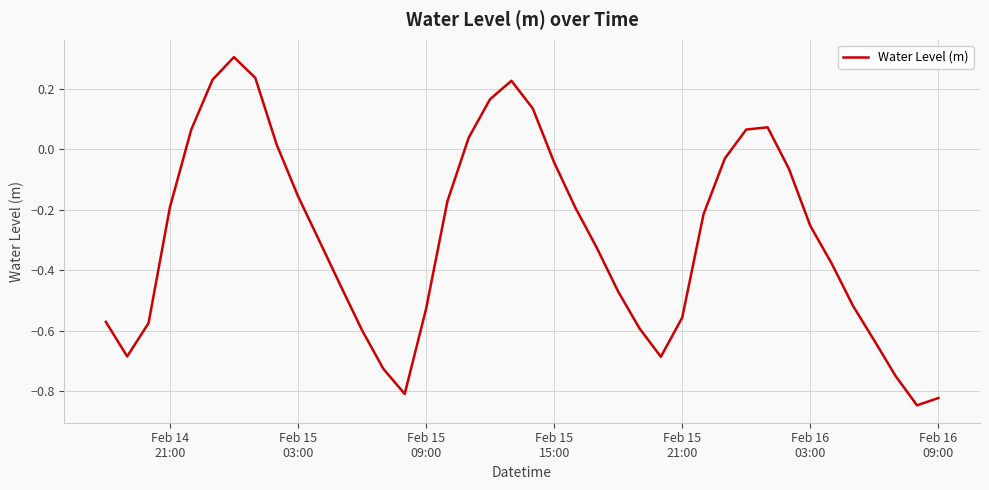

What is the greatest value displayed?

0.3